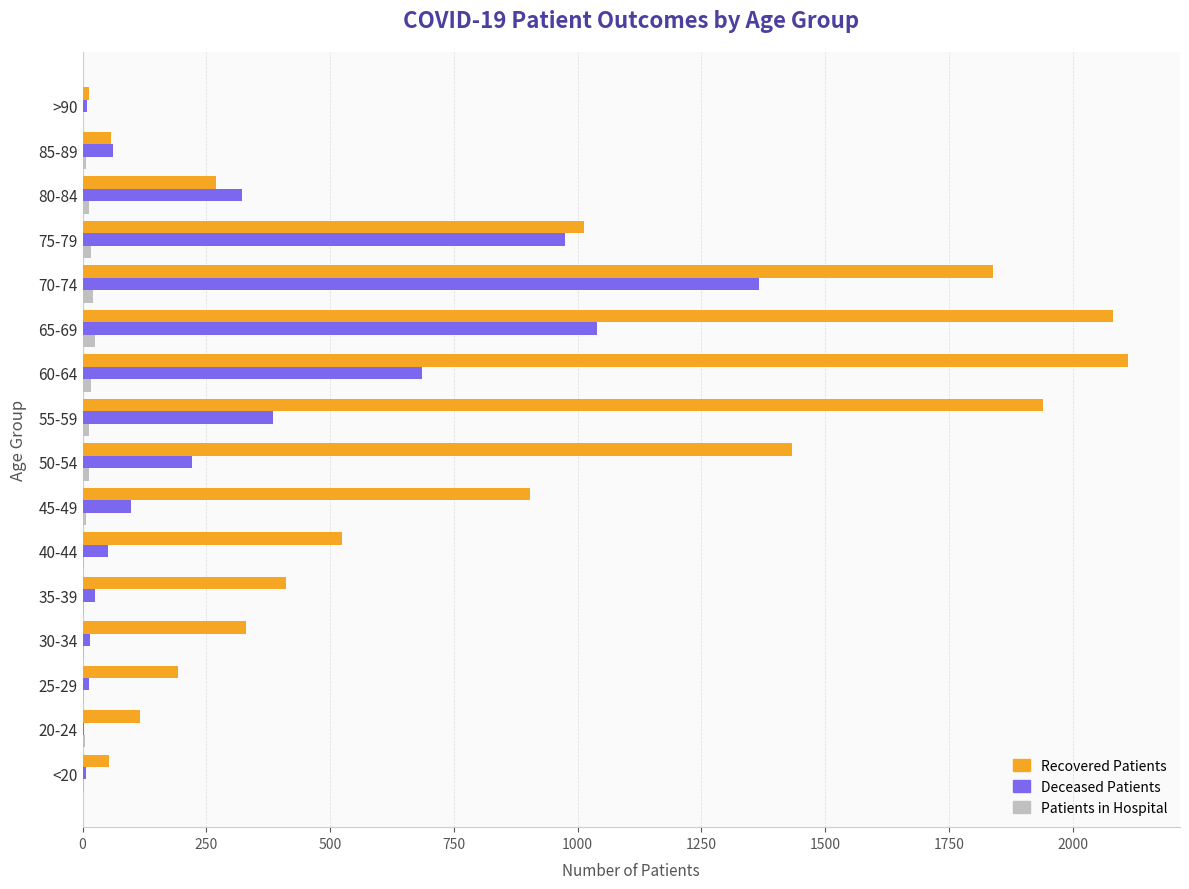

What is the greatest value displayed?

2111